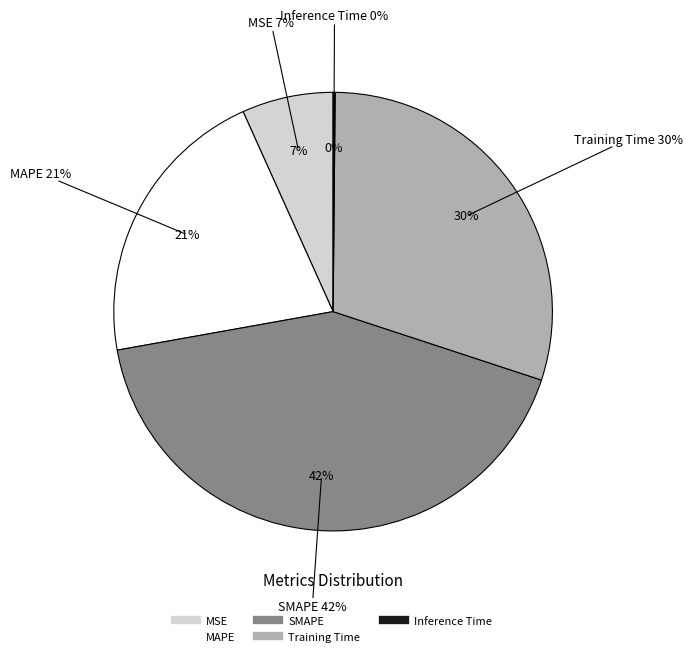

Is there a majority slice in this chart?

No